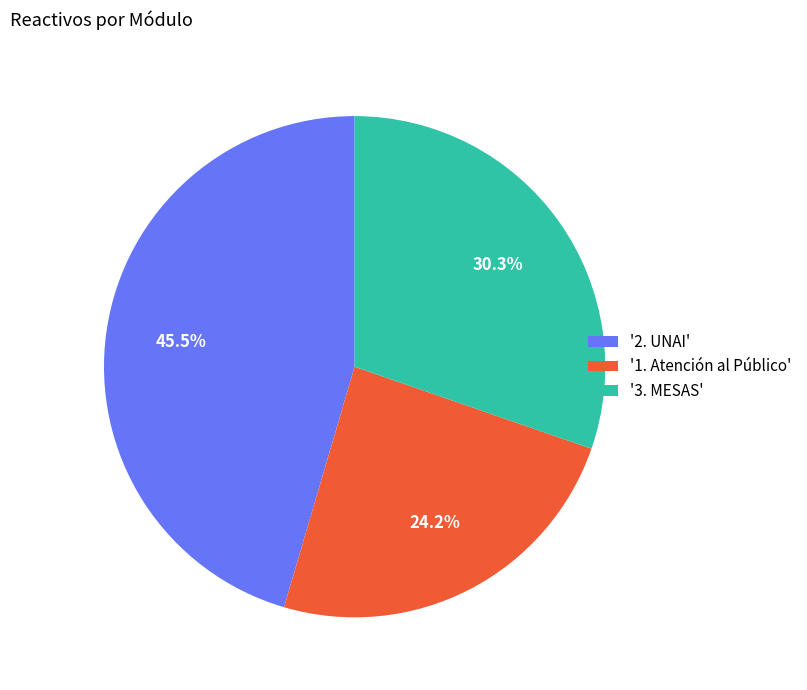

Rank the categories by value from highest to lowest.

'2. UNAI', '3. MESAS', '1. Atención al Público'